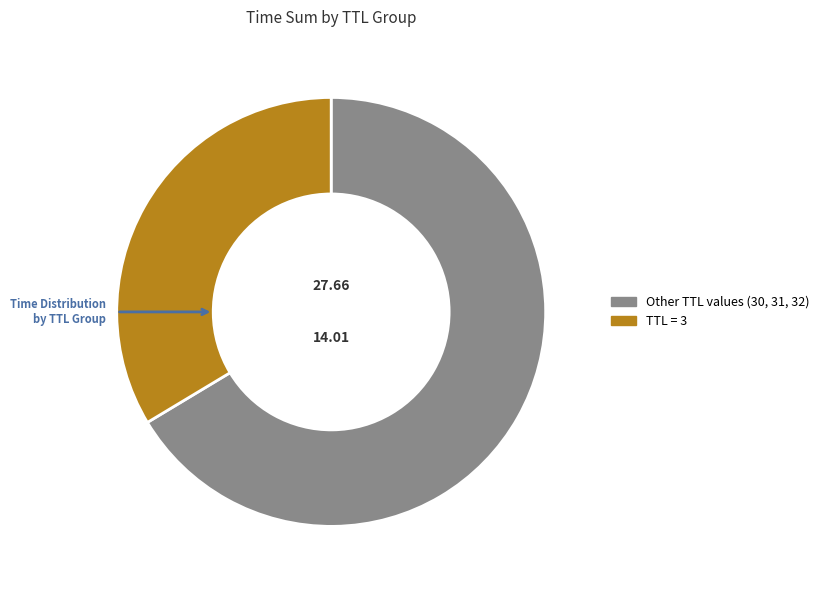

Count the number of slices in the pie.

2